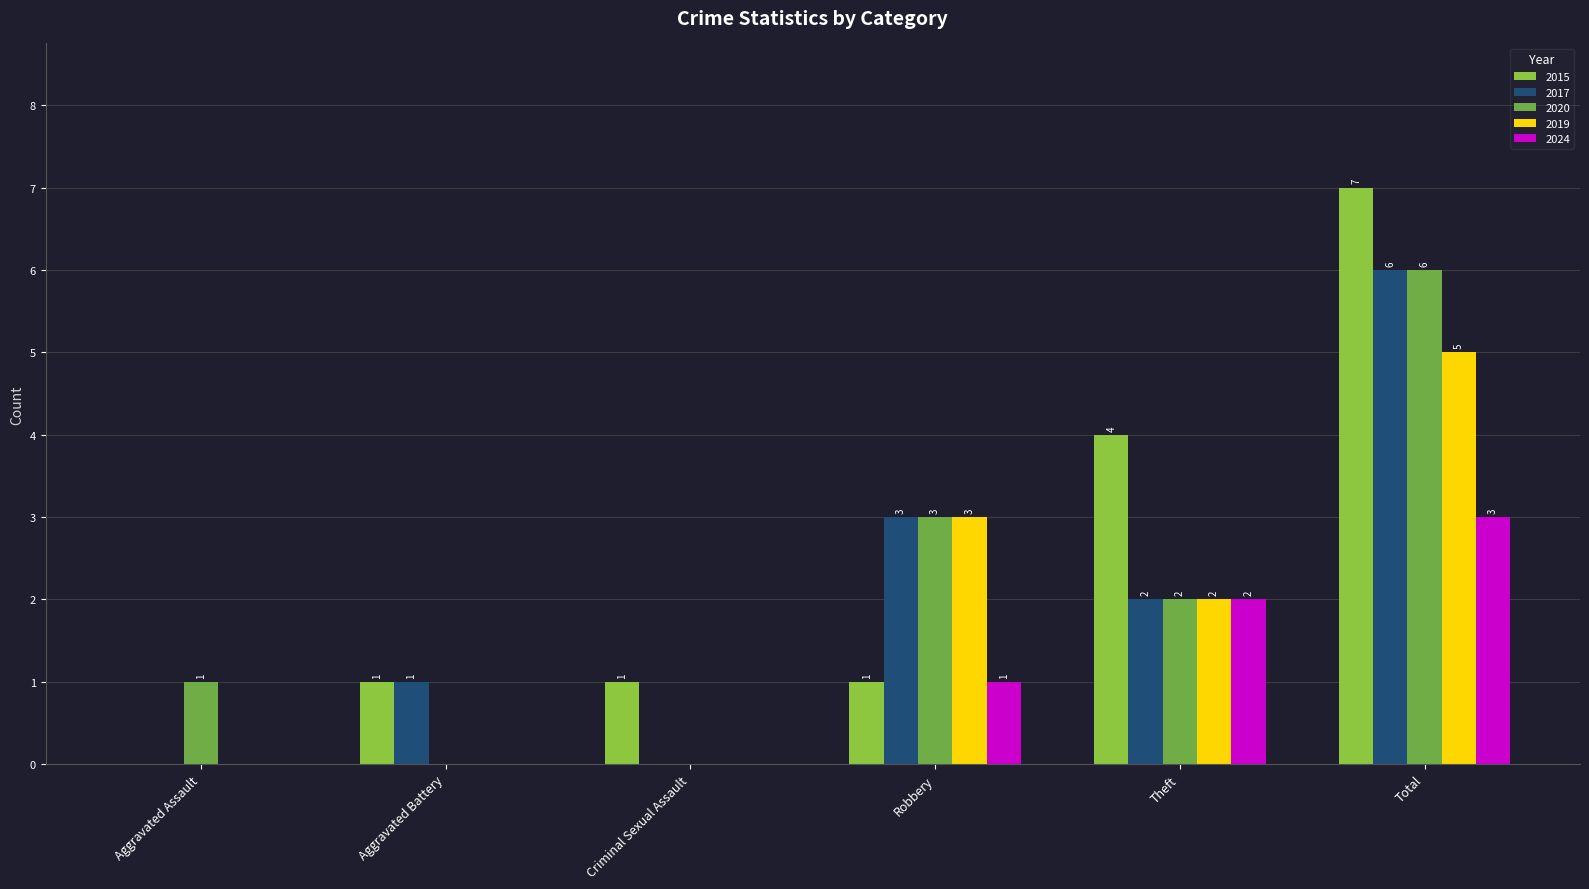

Which series changed the most between Aggravated Battery and Total?

2015